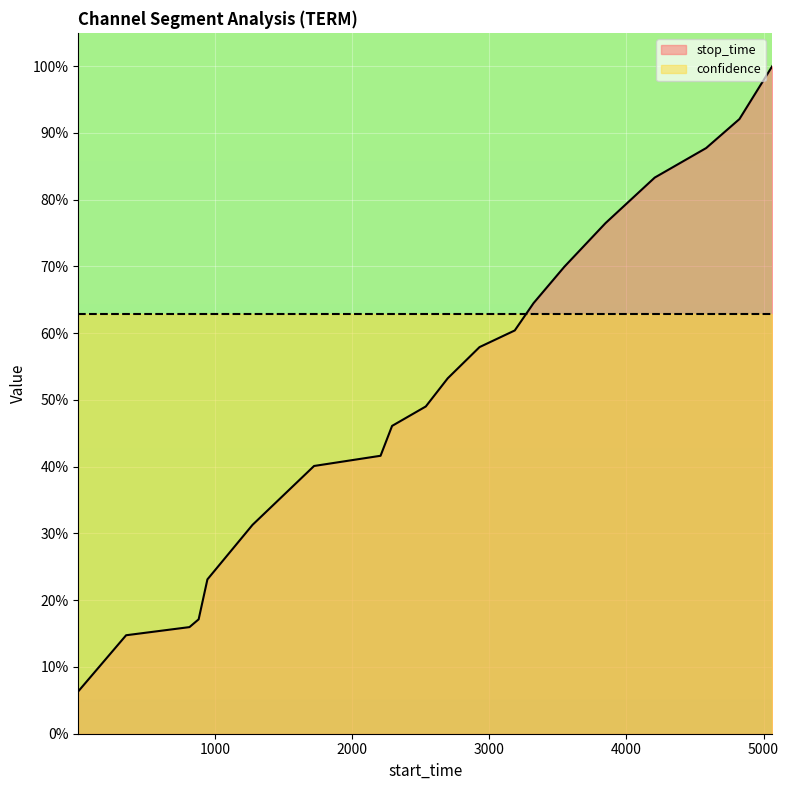

How many distinct data groups are displayed?

2